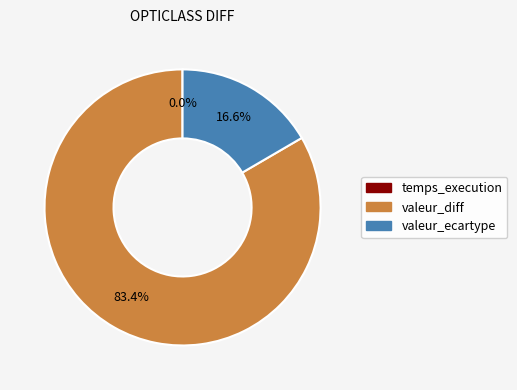

What is the largest slice in the pie chart?

valeur_diff